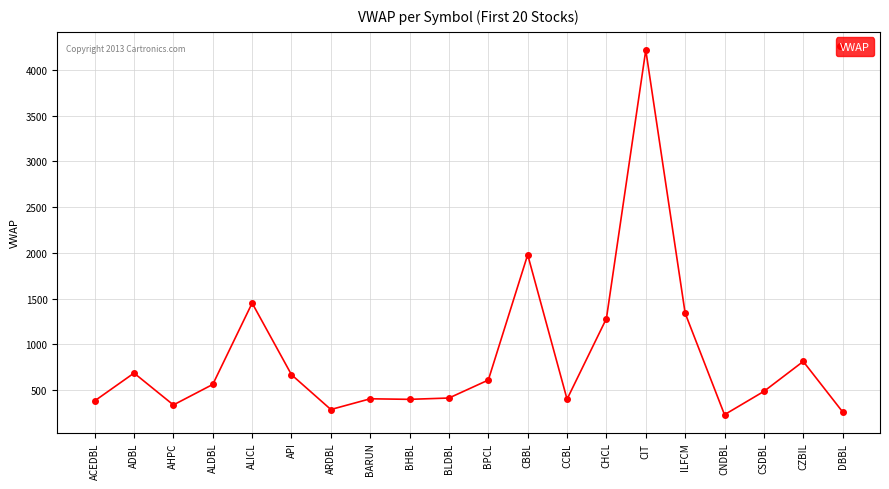

What is the change in value from BHBL to CZBIL?

+414.8